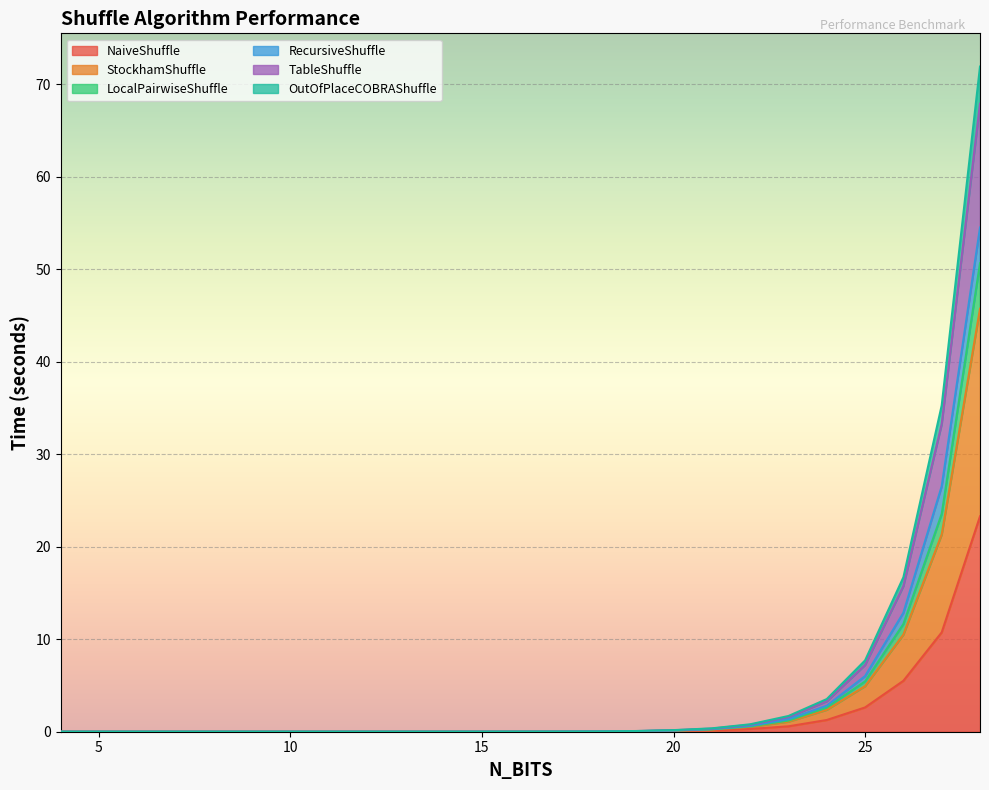

True or false: NaiveShuffle and TableShuffle intersect in this chart.

False